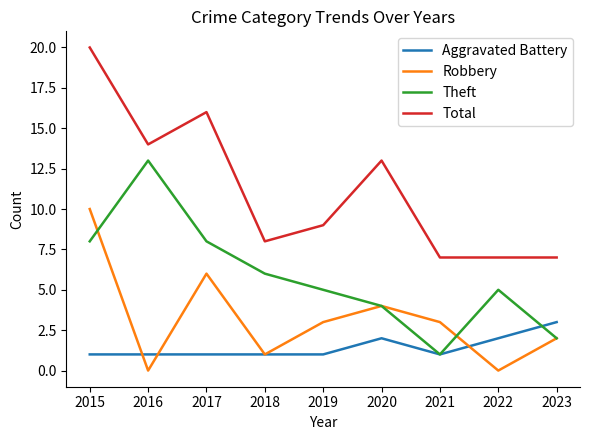

Reading left to right, list all the values displayed in this chart.

Aggravated Battery: 2015=1	2016=1	2017=1	2018=1	2019=1	2020=2	2021=1	2022=2	2023=3
Robbery: 2015=10	2016=0	2017=6	2018=1	2019=3	2020=4	2021=3	2022=0	2023=2
Theft: 2015=8	2016=13	2017=8	2018=6	2019=5	2020=4	2021=1	2022=5	2023=2
Total: 2015=20	2016=14	2017=16	2018=8	2019=9	2020=13	2021=7	2022=7	2023=7